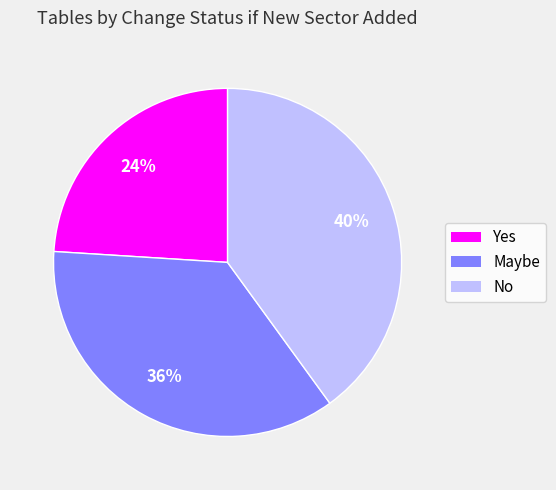

How many slices are in this pie chart?

3